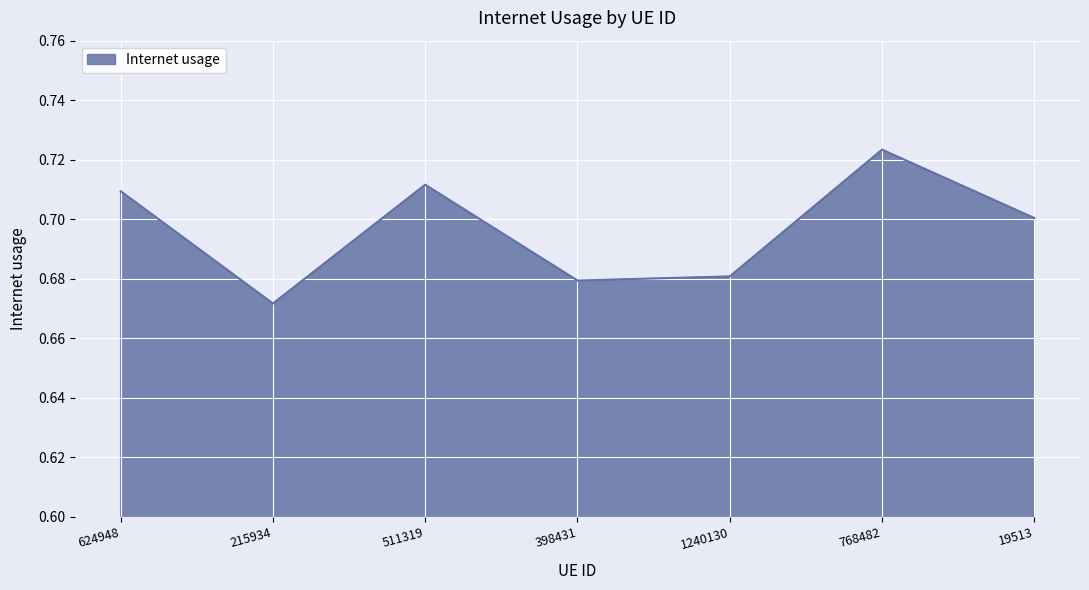

How many lines are shown in the chart?

1